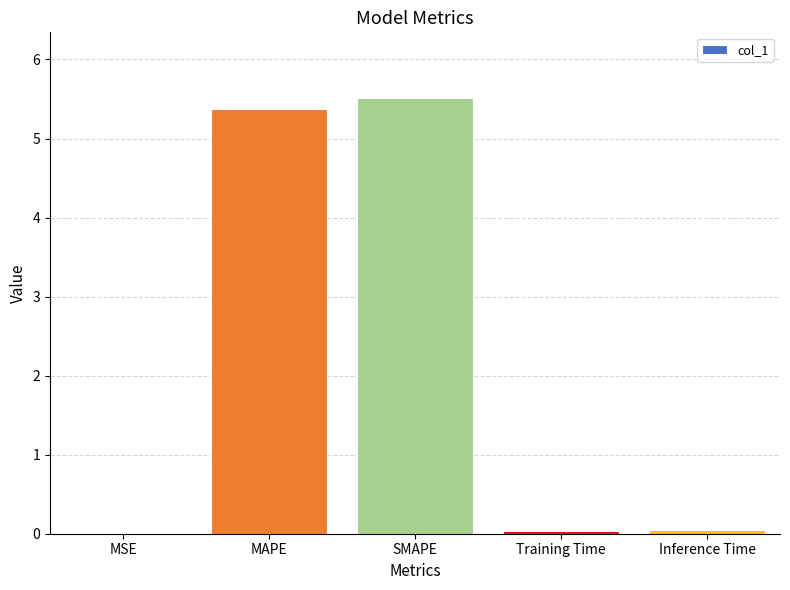

Between SMAPE and MAPE, which is larger?

SMAPE